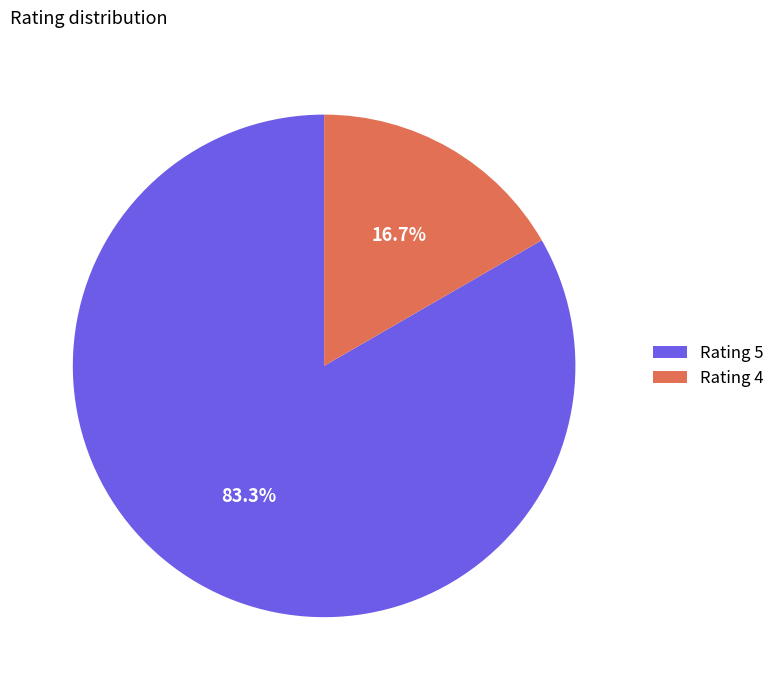

What is the largest slice in the pie chart?

Rating 5